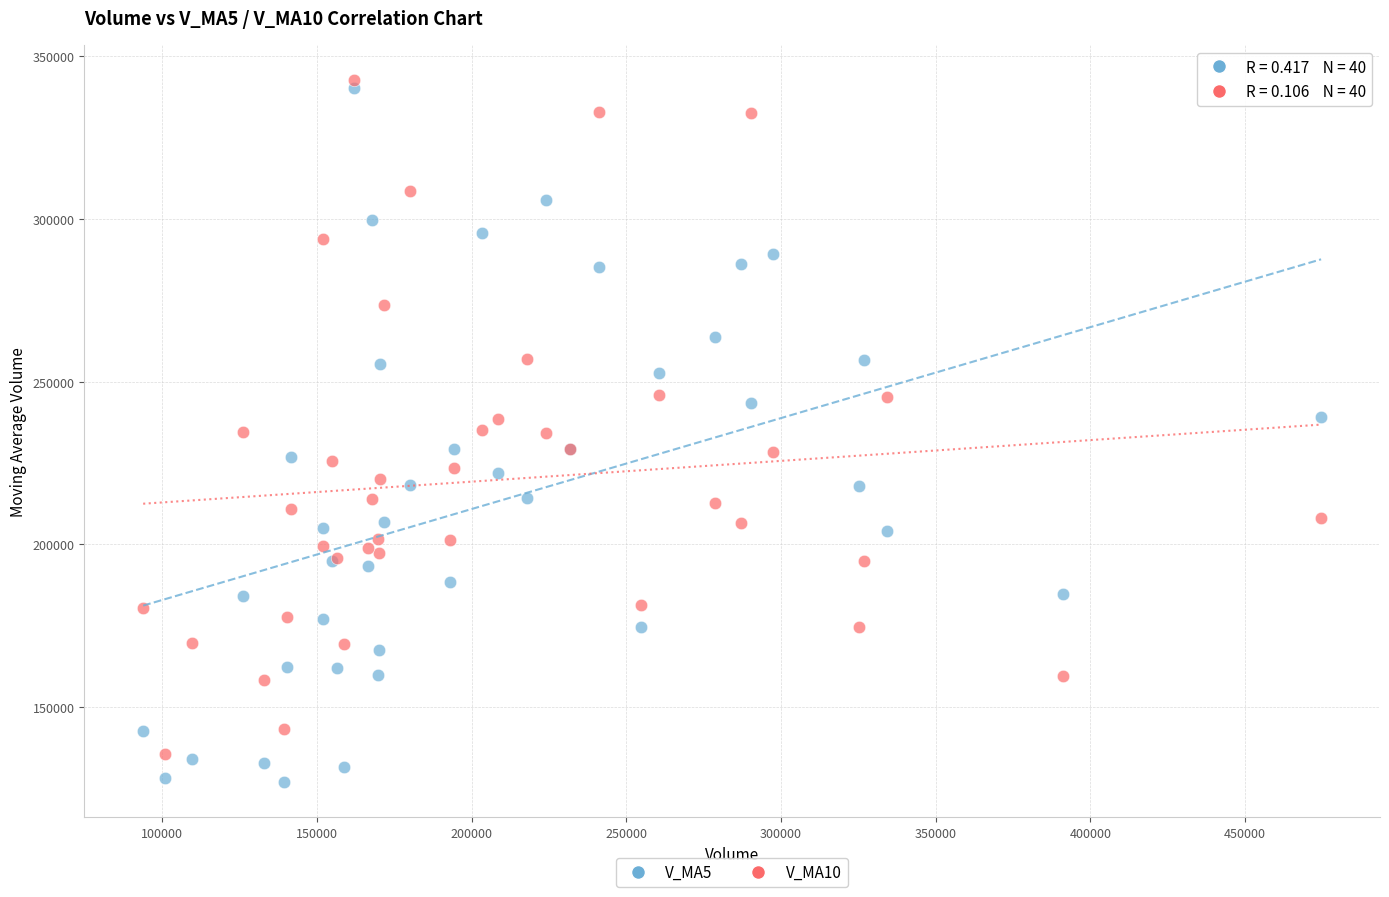

Which series contains the lowest Y value?

V_MA5